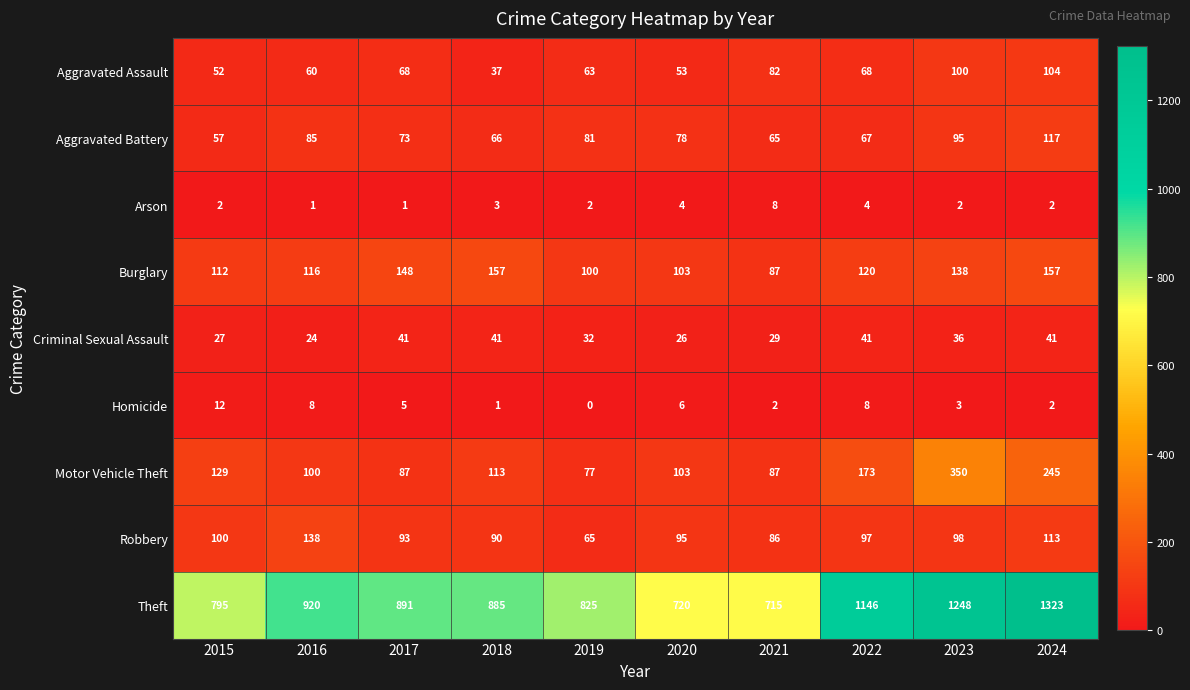

Which series changed the most between 2021 and 2022?

Theft